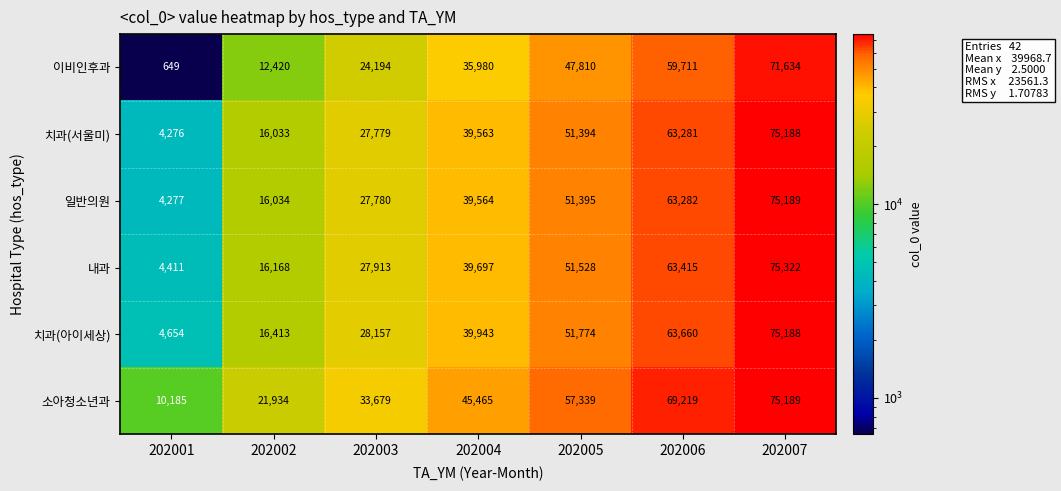

Where is 내과 nearest to the value 39866?

202004